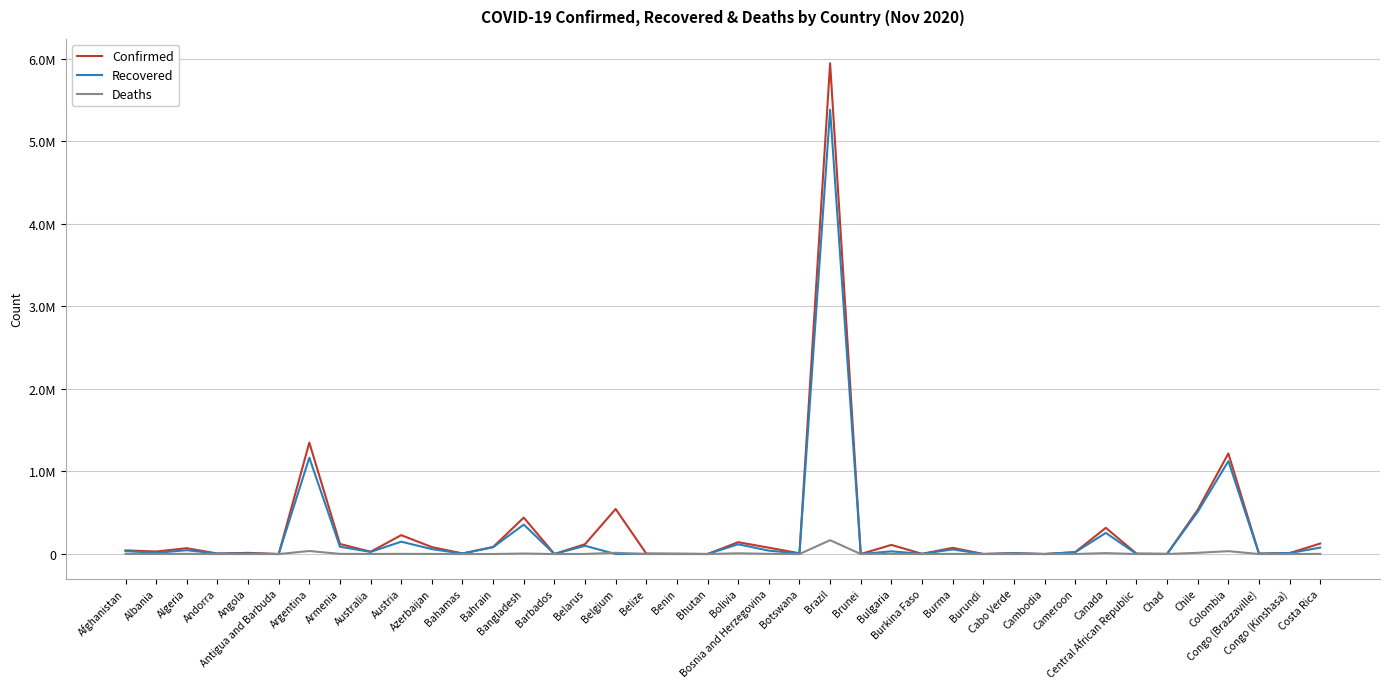

What is the total value across all series at Botswana?

15934